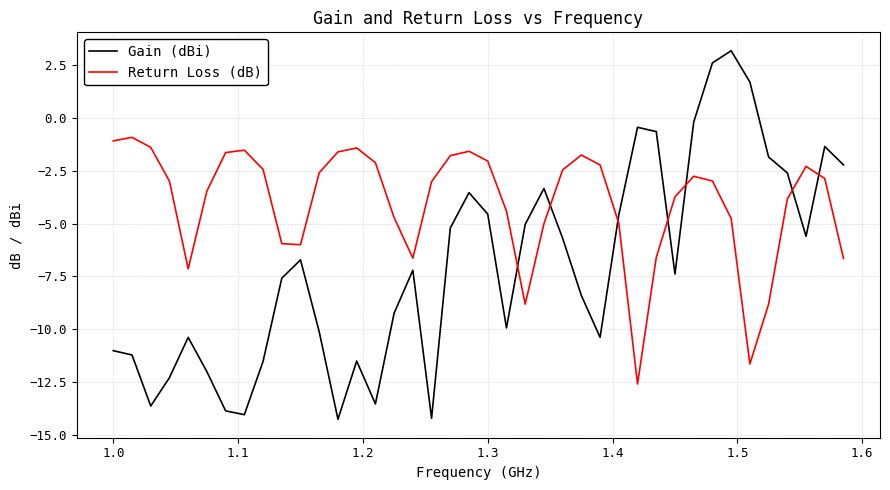

What is the difference between the maximum and minimum values in the Gain (dBi) series?

17.4